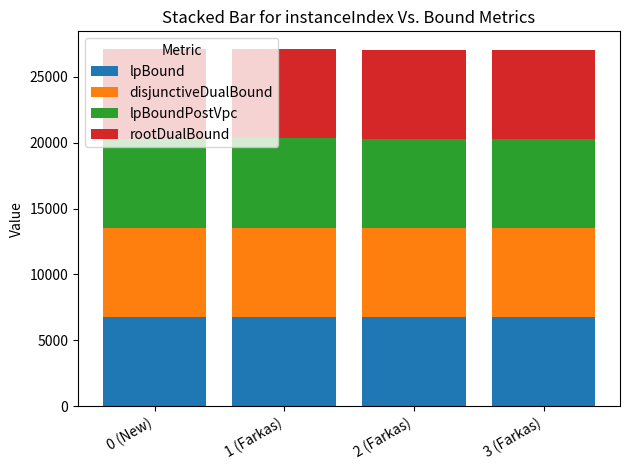

Does the chart contain stacked bars?

Yes